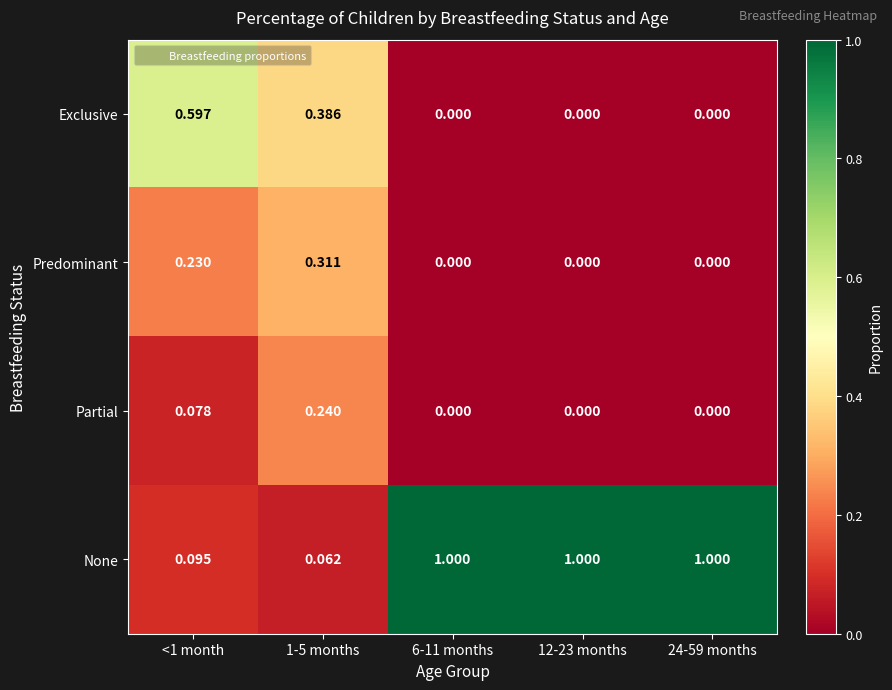

Which series has the widest spread of values?

None